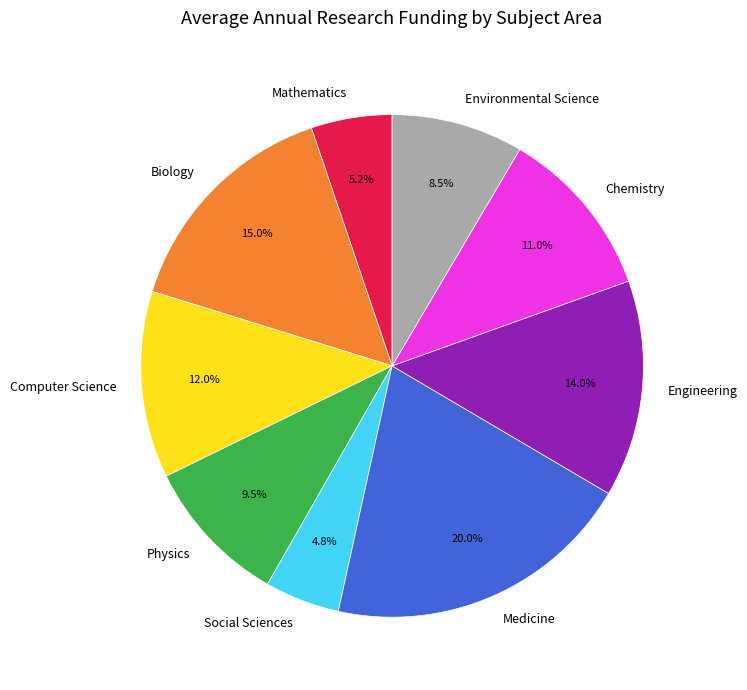

What percentage is the Chemistry slice, to the nearest percent?

11%